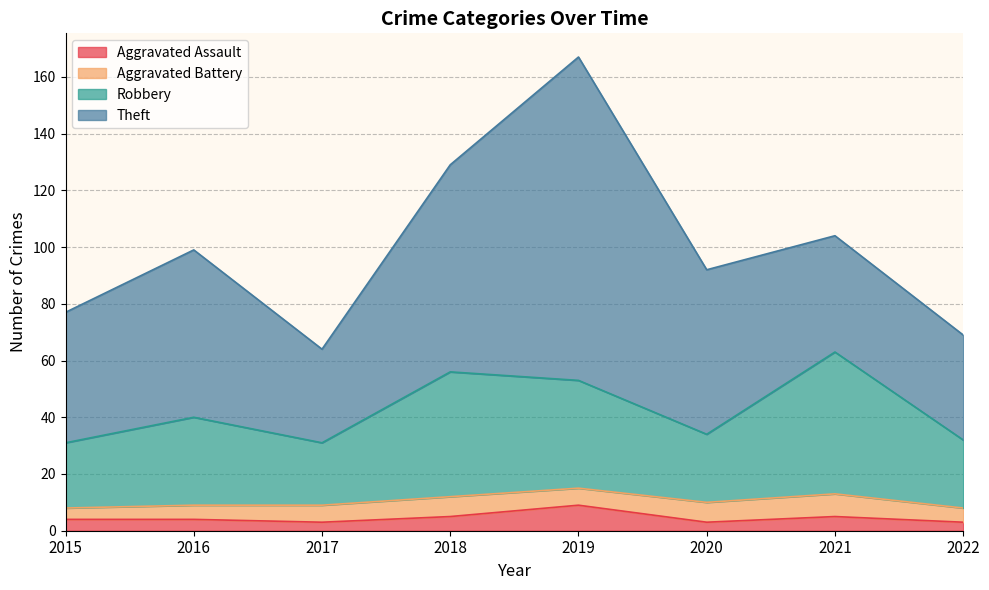

At which label does Aggravated Assault reach its peak?

2019